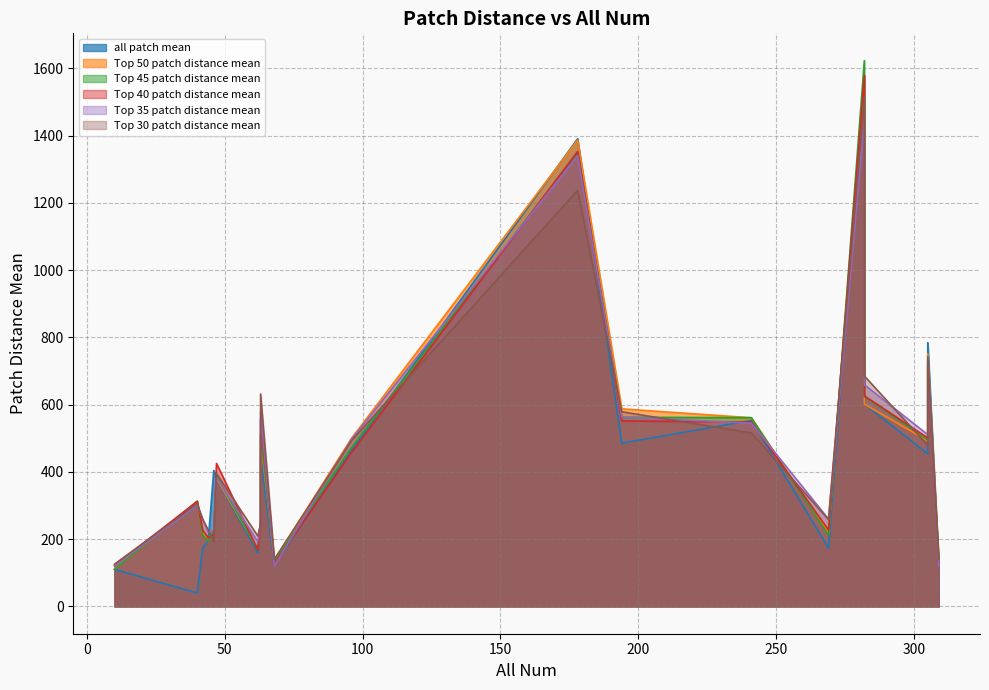

Where is the first local minimum for Top 45 patch distance mean?

44